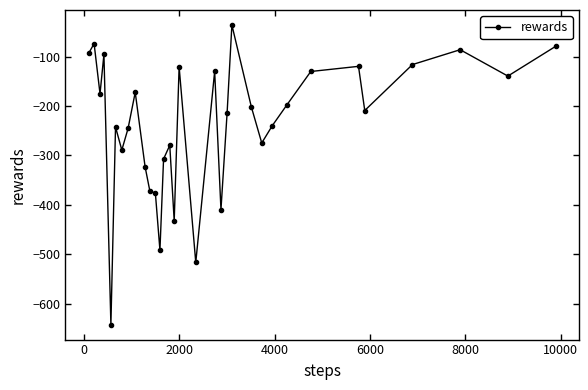

What is the value of the 9th point from the left?

-172.1